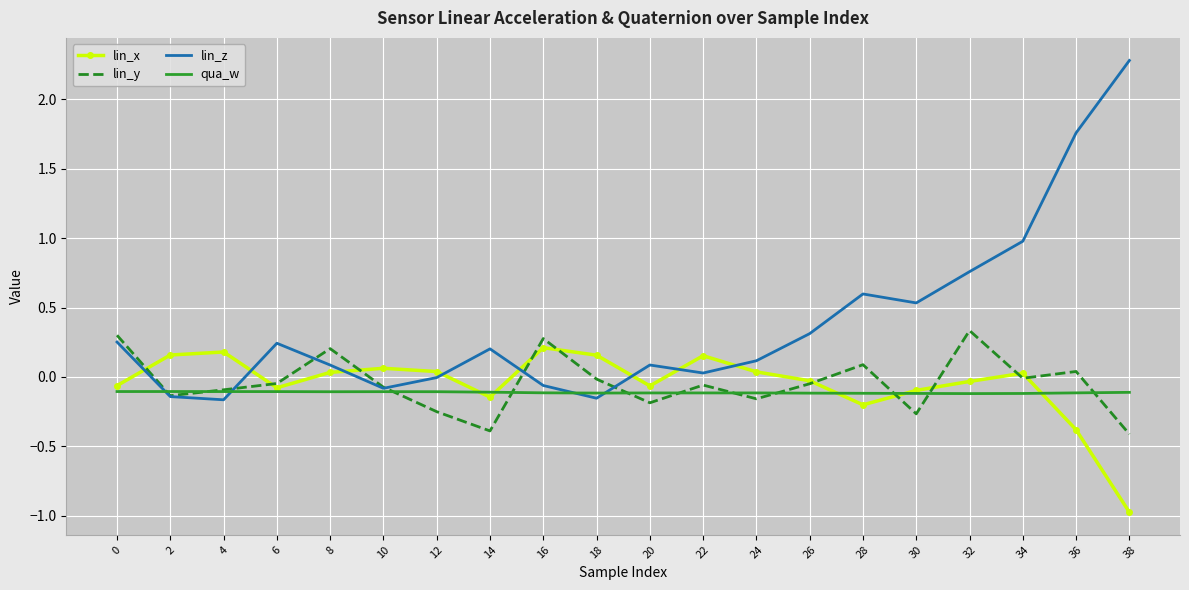

What are all the series names shown in the legend?

lin_x, lin_y, lin_z, qua_w